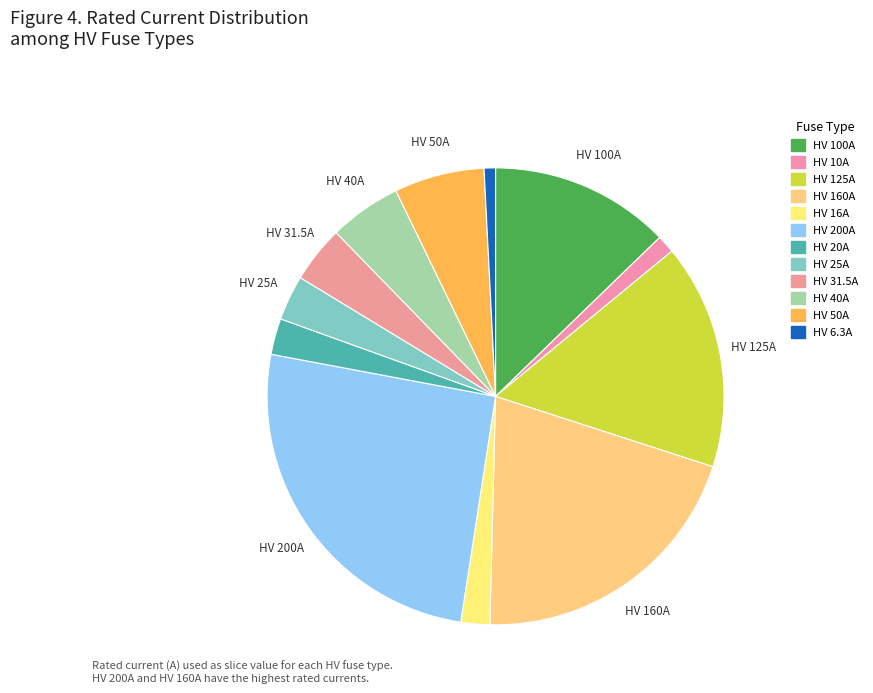

What is the ratio of the value at HV 100A to the value at HV 6.3A?

15.9